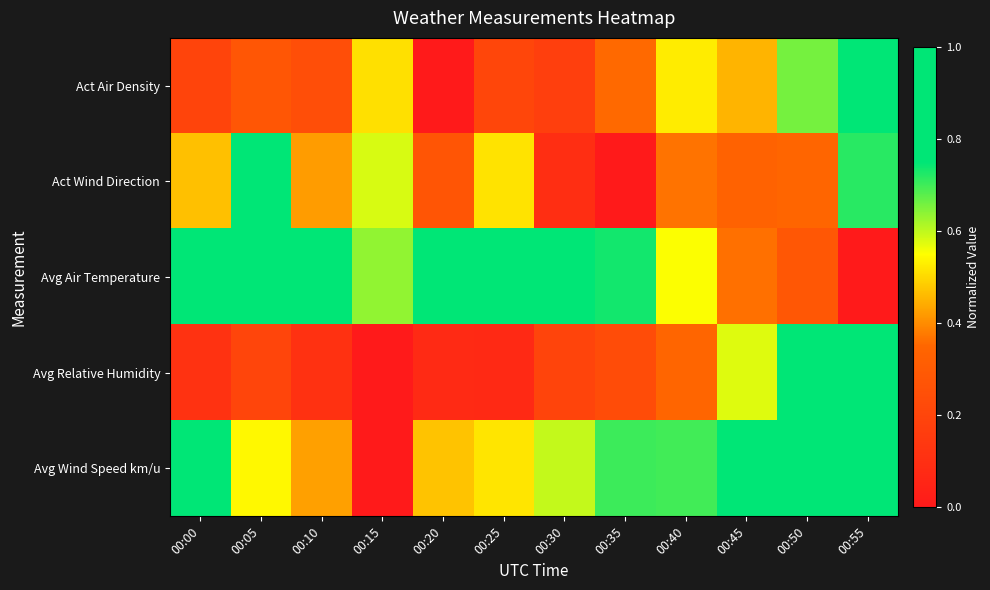

Reading left to right, list all the values displayed in this chart.

Act Air Density: 00:00=0.2	00:05=0.3	00:10=0.2	00:15=0.5	00:20=0.0	00:25=0.2	00:30=0.2	00:35=0.4	00:40=0.5	00:45=0.5	00:50=0.7	00:55=1.0
Act Wind Direction: 00:00=0.5	00:05=1.0	00:10=0.4	00:15=0.6	00:20=0.3	00:25=0.5	00:30=0.1	00:35=0.0	00:40=0.4	00:45=0.3	00:50=0.3	00:55=0.7
Avg Air Temperature: 00:00=1.0	00:05=0.9	00:10=1.0	00:15=0.6	00:20=0.9	00:25=0.9	00:30=0.8	00:35=0.7	00:40=0.6	00:45=0.4	00:50=0.3	00:55=0.0
Avg Relative Humidity: 00:00=0.1	00:05=0.2	00:10=0.1	00:15=0.0	00:20=0.1	00:25=0.1	00:30=0.2	00:35=0.2	00:40=0.3	00:45=0.6	00:50=0.8	00:55=1.0
Avg Wind Speed km/u: 00:00=0.8	00:05=0.5	00:10=0.4	00:15=0.0	00:20=0.5	00:25=0.5	00:30=0.6	00:35=0.7	00:40=0.7	00:45=0.8	00:50=0.9	00:55=1.0